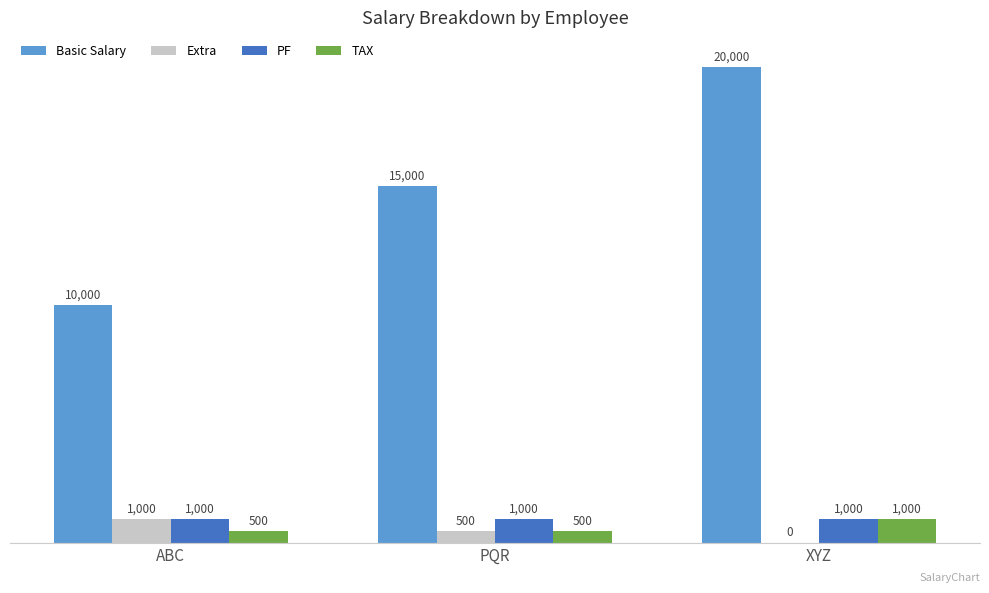

Does the chart contain stacked bars?

No